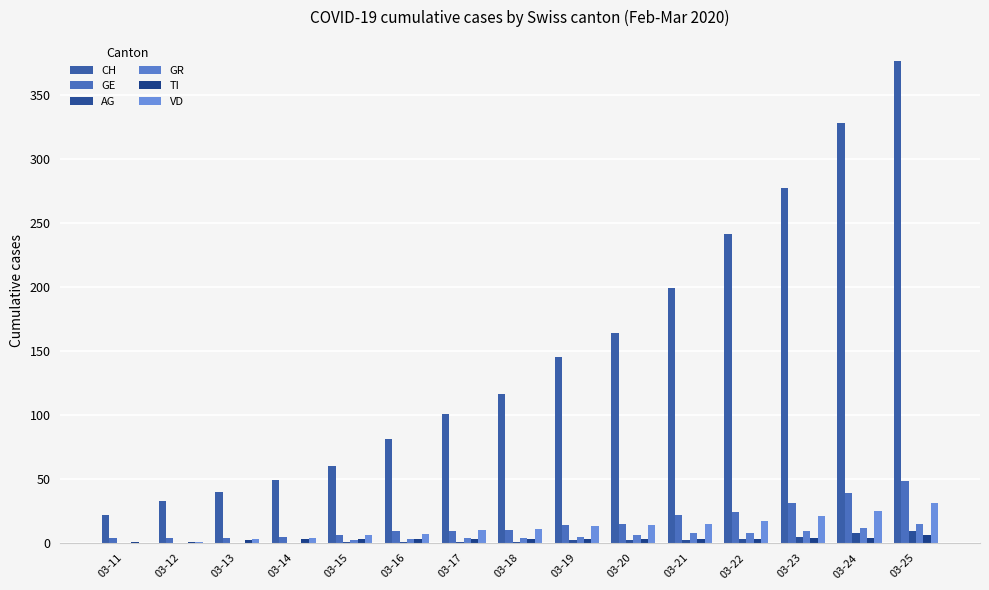

What is the greatest value displayed?

376